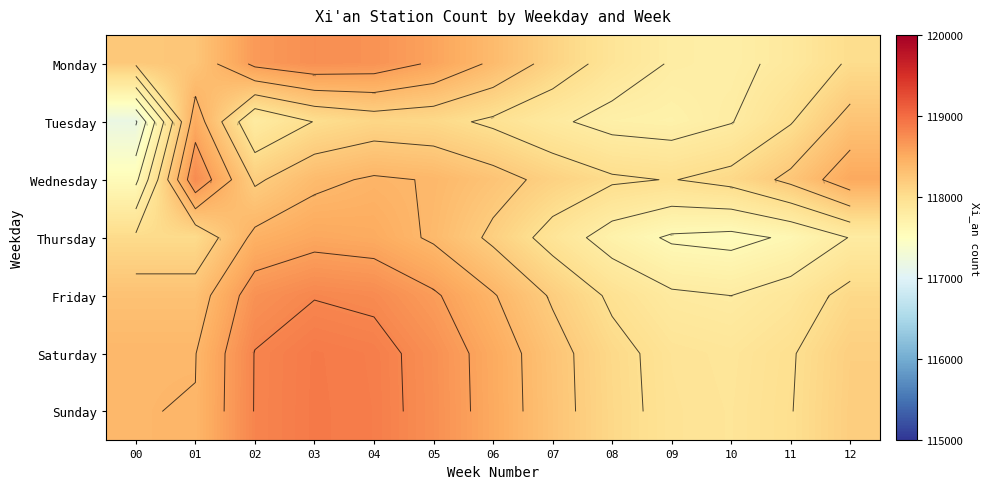

List the labels in order of Monday value, largest first.

03, 04, 02, 05, 06, 01, 00, 07, 12, 08, 11, 09, 10